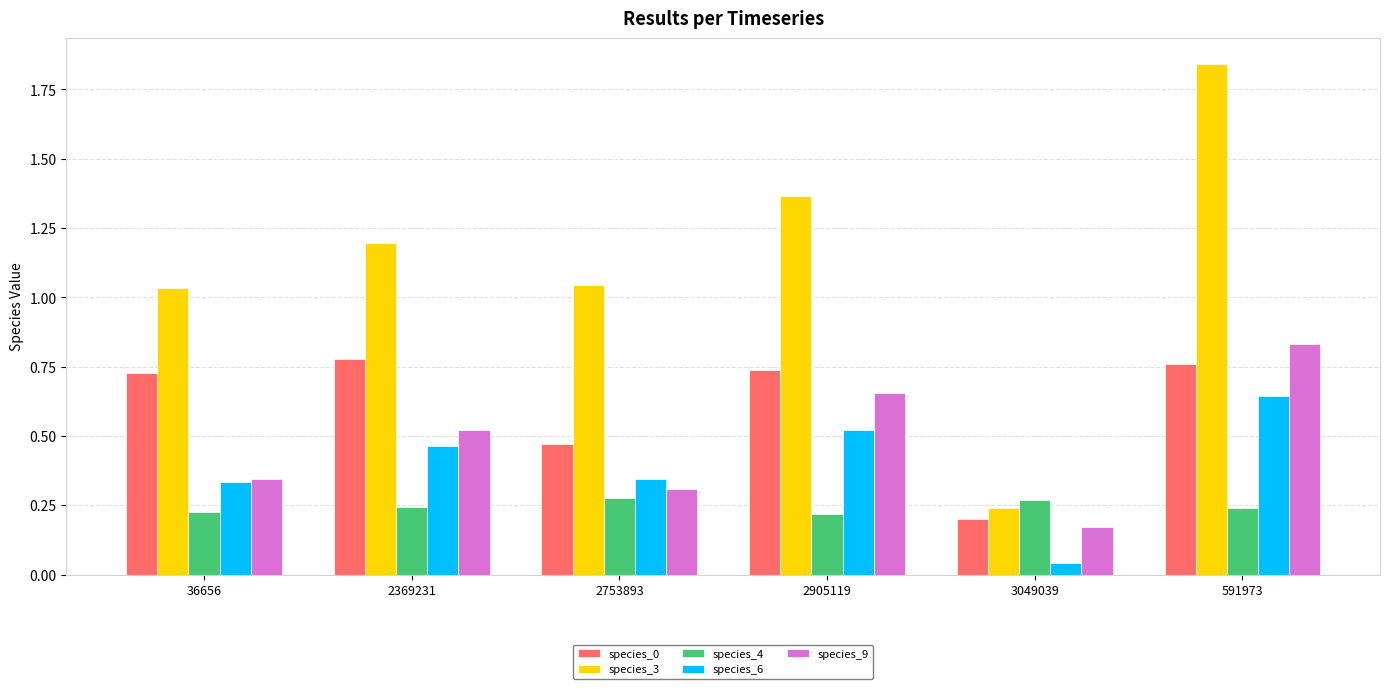

What is the total value across all series at 2753893?

2.4